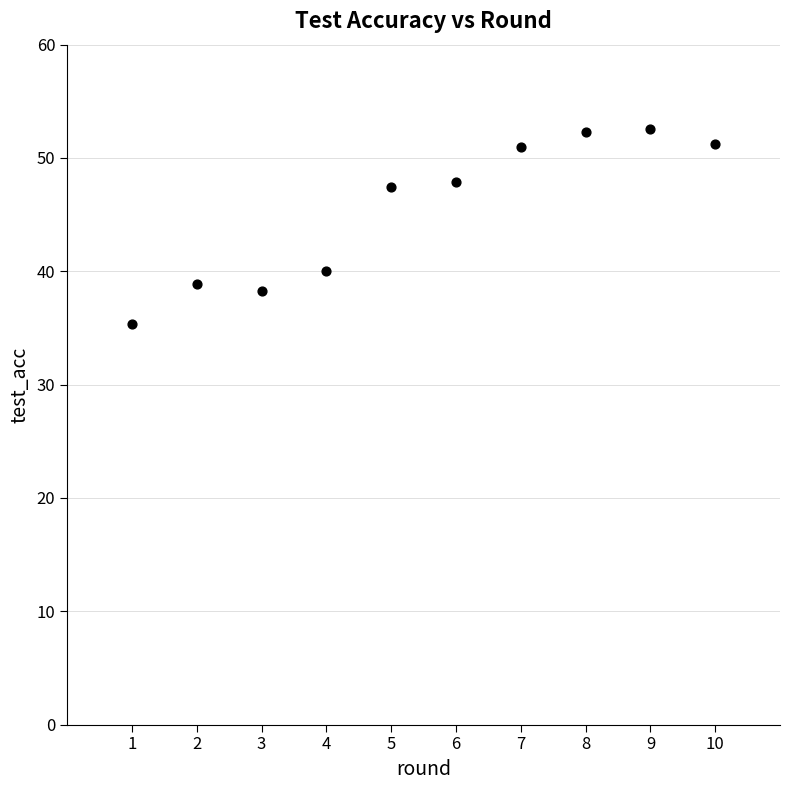

What is the average Y value?

45.5